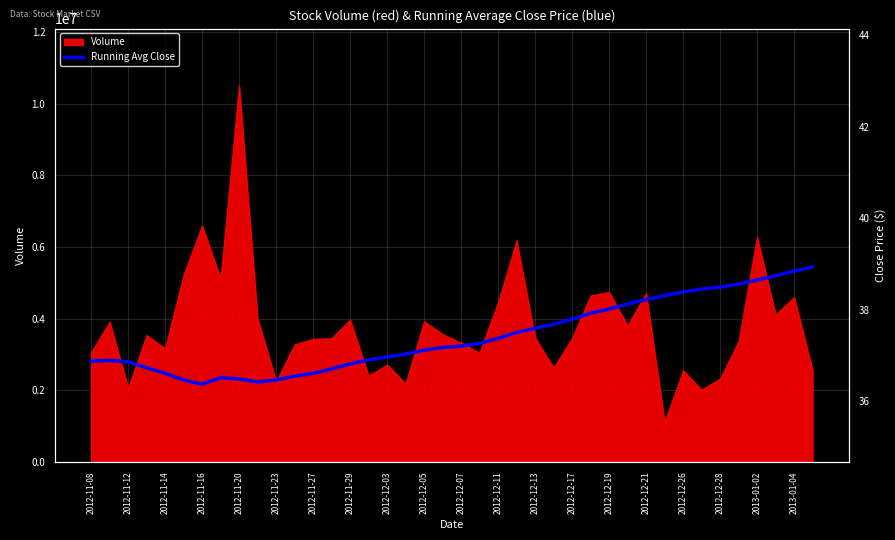

The chart shows a value of 48.3 at 2012-12-28. True or false?

False